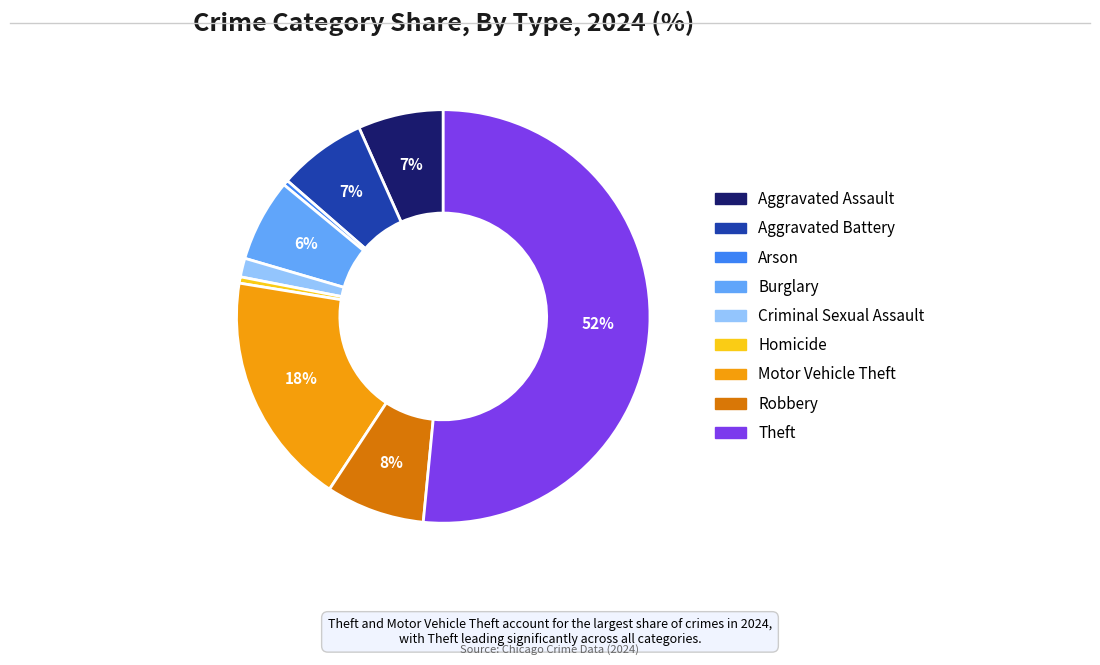

Is it true that Robbery is 13% of the pie?

False